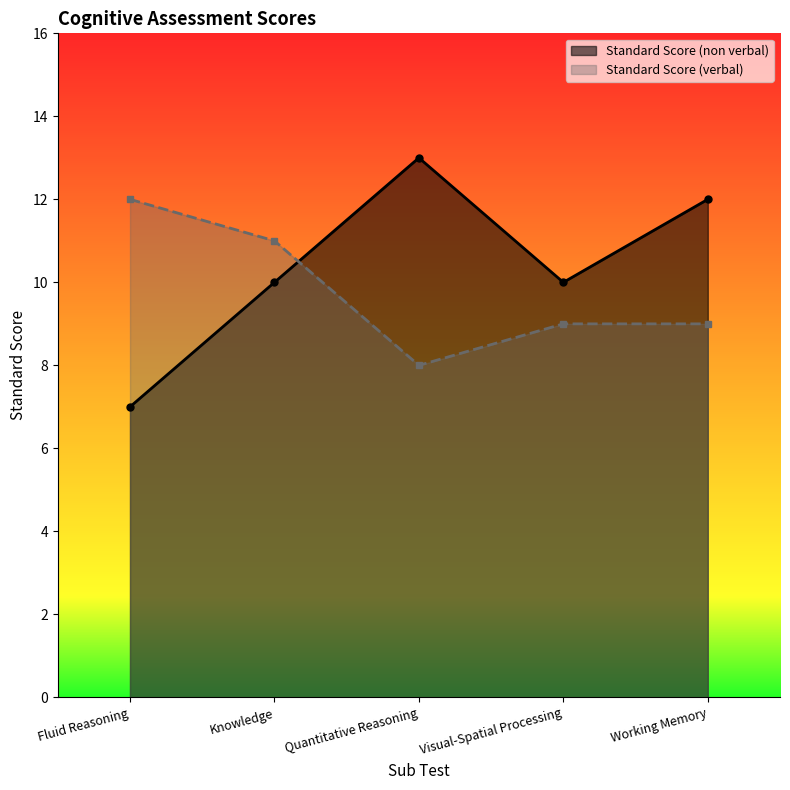

Reading right to left, extract all data points from this chart.

Standard Score (non verbal): 12	10	13	10	7
Standard Score (verbal): 9	9	8	11	12